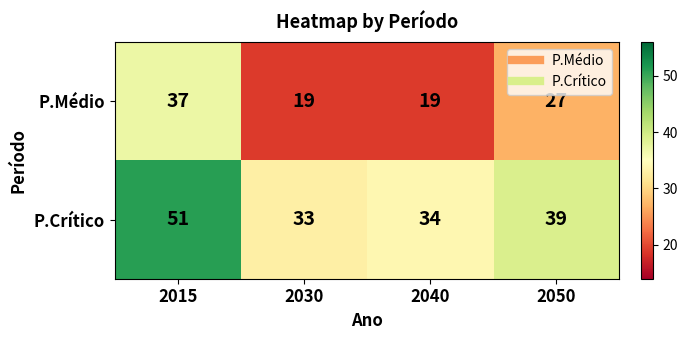

How many categories are shown in the chart?

4